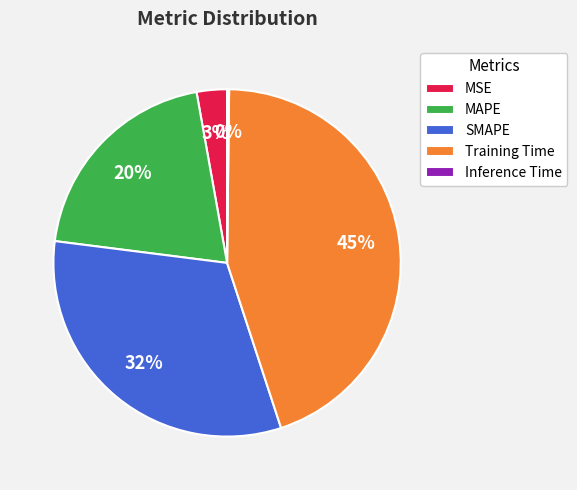

Combined, do MSE and SMAPE account for over 50%?

No